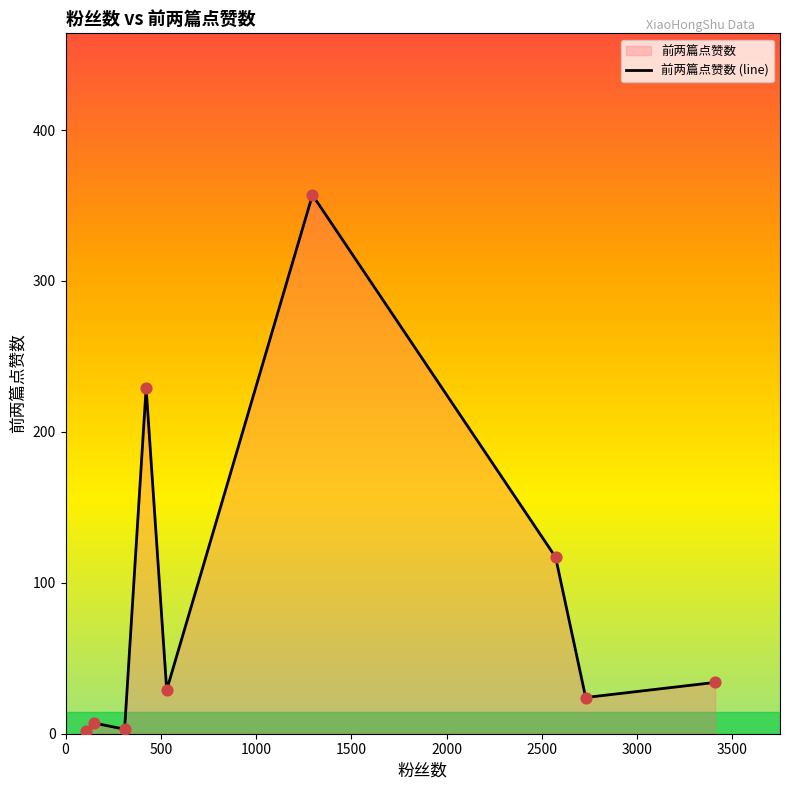

What is the difference between the maximum and minimum values?

355